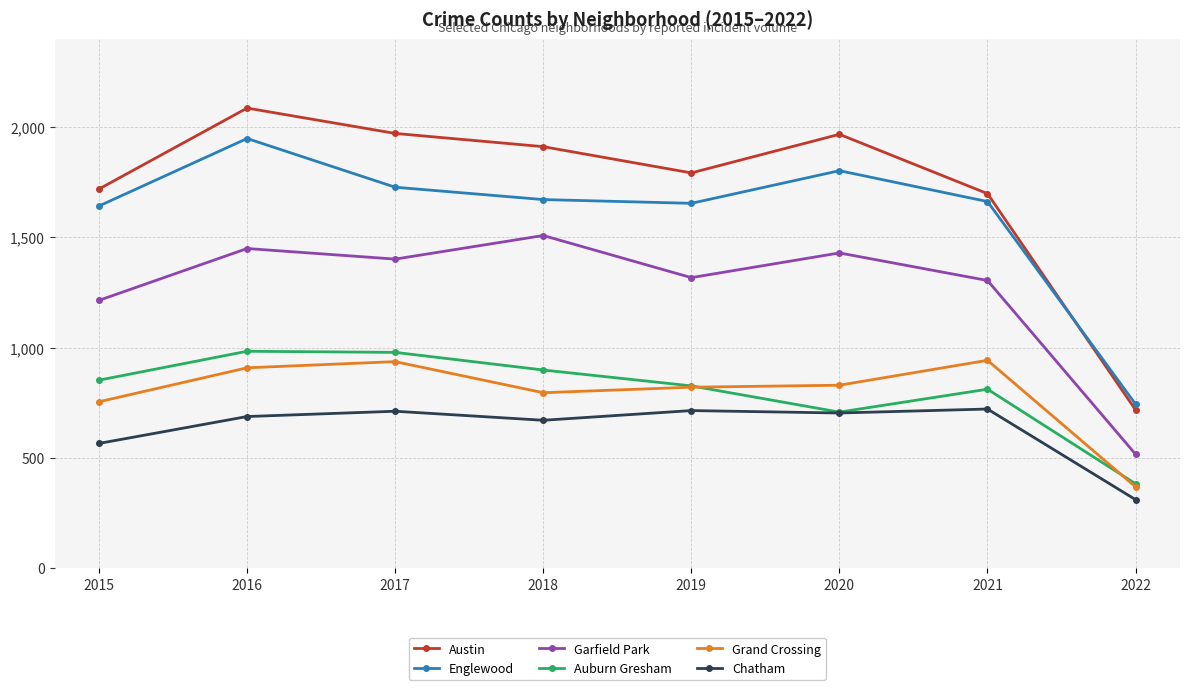

What are all the series names shown in the legend?

Austin, Englewood, Garfield Park, Auburn Gresham, Grand Crossing, Chatham